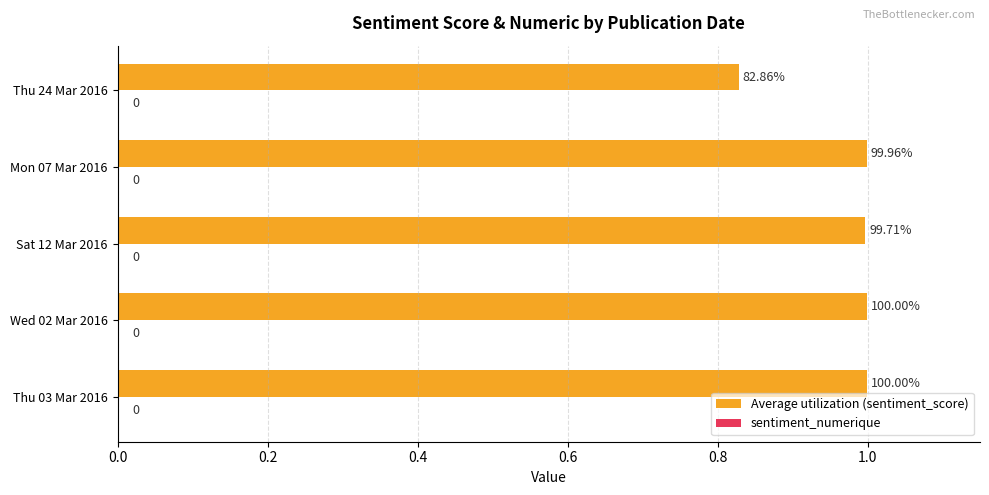

Does the chart contain stacked bars?

No